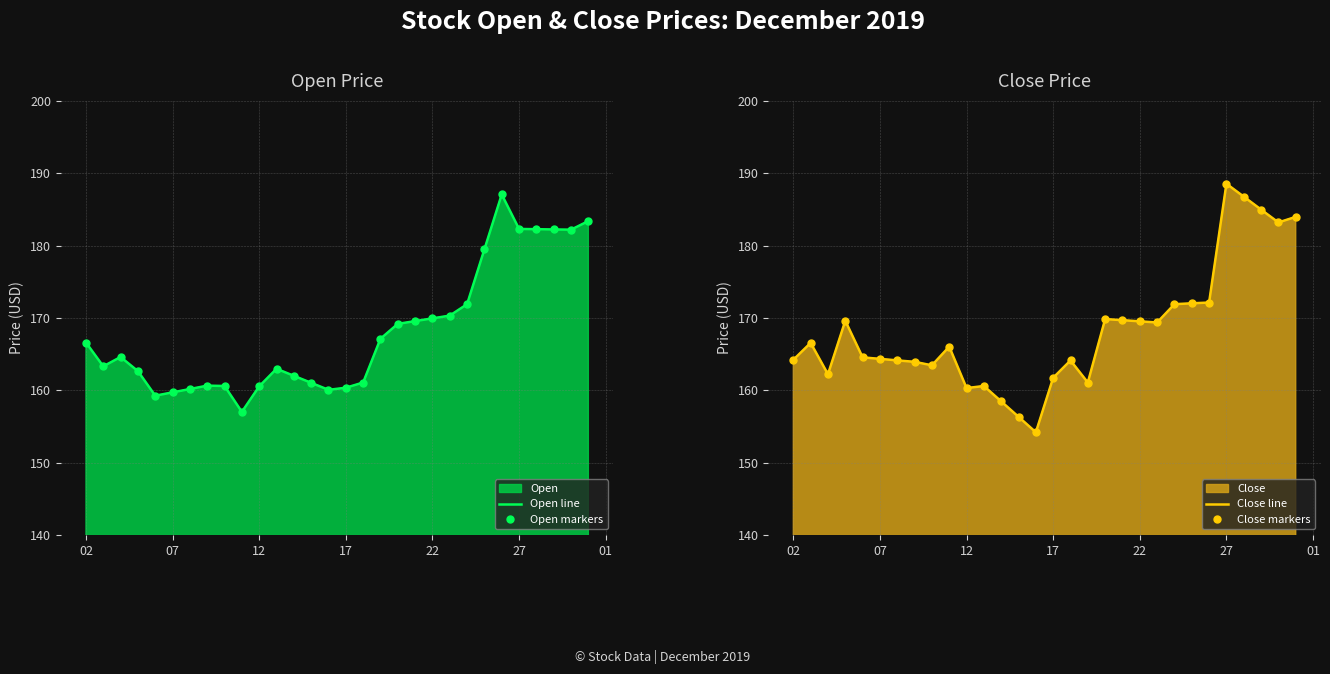

What is the difference between the maximum and minimum values in the Open line series?

30.1